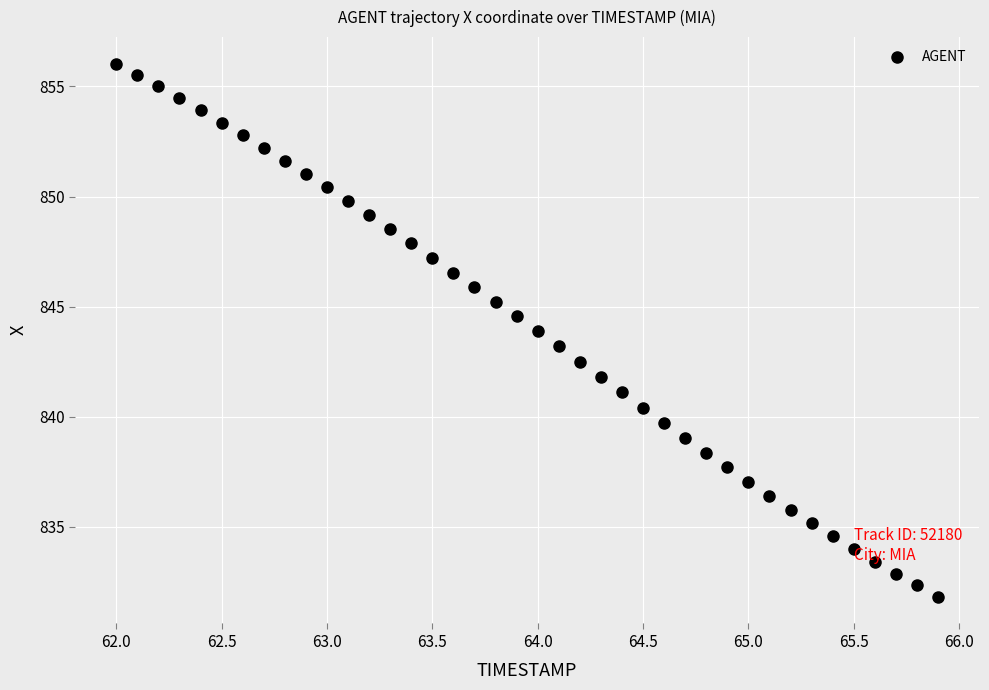

What is the range of X values (max minus min)?

3.9